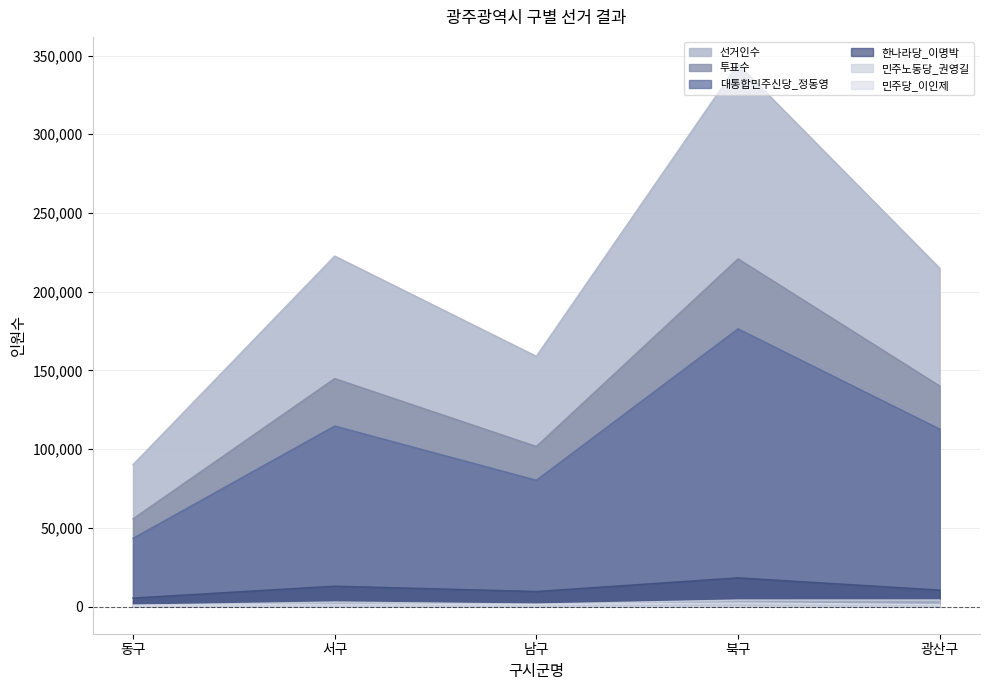

The value of 한나라당_이명박 at 북구 is 18291. True or false?

True